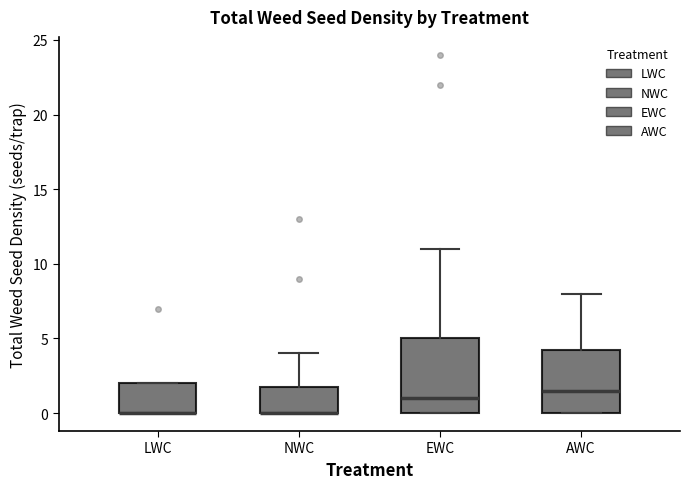

Reading left to right, transcribe this box plot: for each box, give where its median line is, the range the box spans, and where its two whiskers end, as read against the y-axis. The values are not printed on the chart, so give them approximately, as read against the axis.

LWC: median 0.0 (drawn on the box's lower edge), box 0.0 to 2.0, whiskers 0.0 to 2.0
NWC: median 0.0 (drawn on the box's lower edge), box 0.0 to 2.0, whiskers 0.0 to 4.0
EWC: median 1.0, box 0.0 to 5.0, whiskers 0.0 to 11.0
AWC: median 1.5, box 0.0 to 4.5, whiskers 0.0 to 8.0